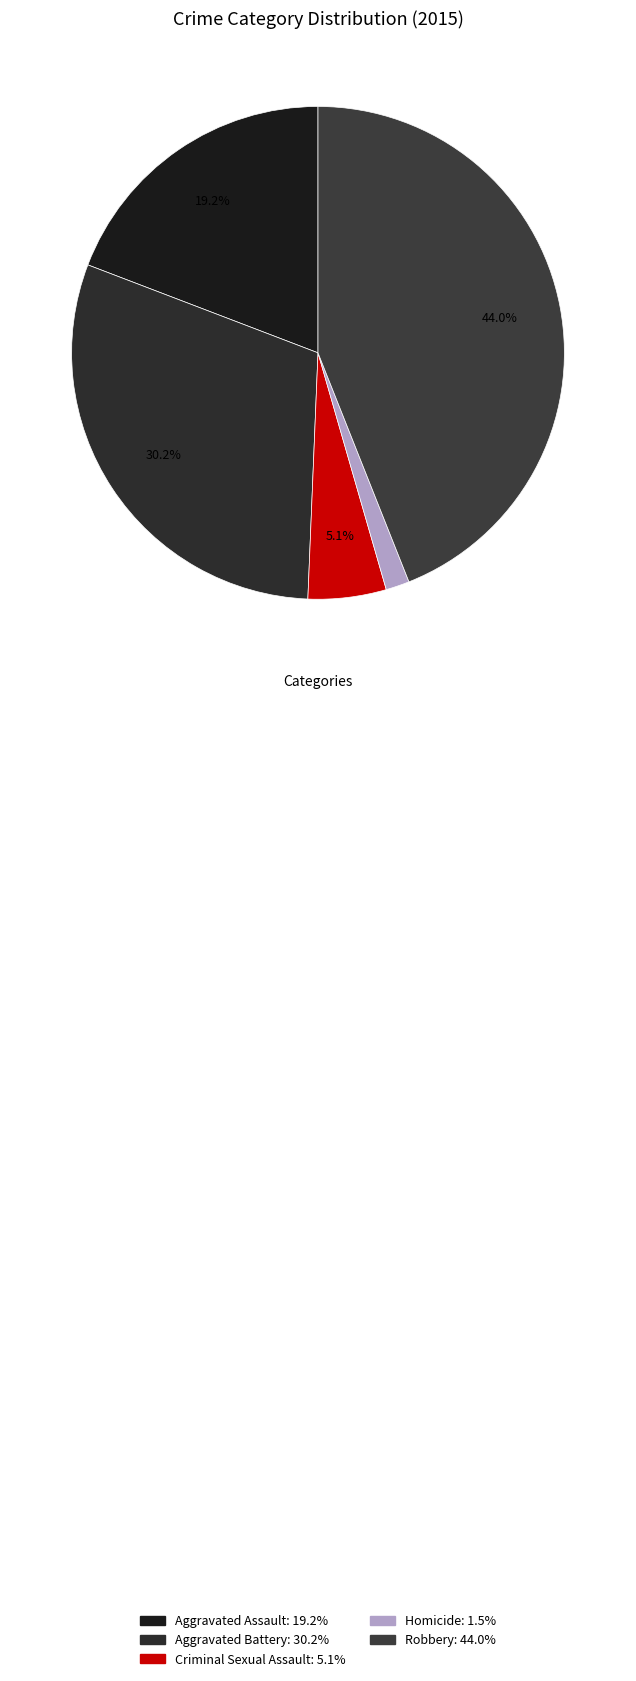

To the nearest percent, what is the difference between the Homicide and Aggravated Assault slice percentages?

18%